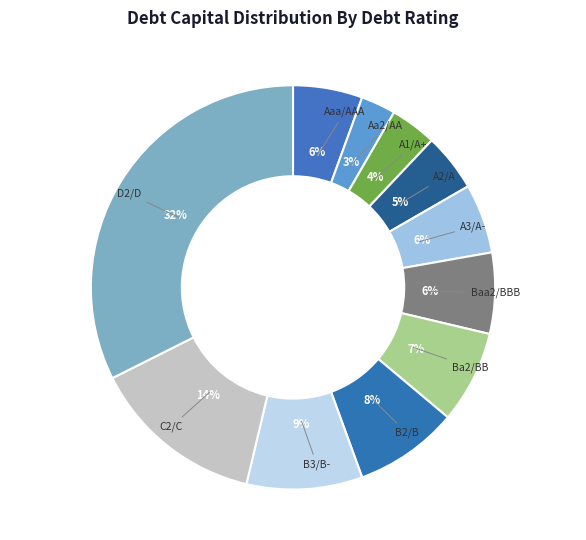

What is the largest slice in the pie chart?

D2/D